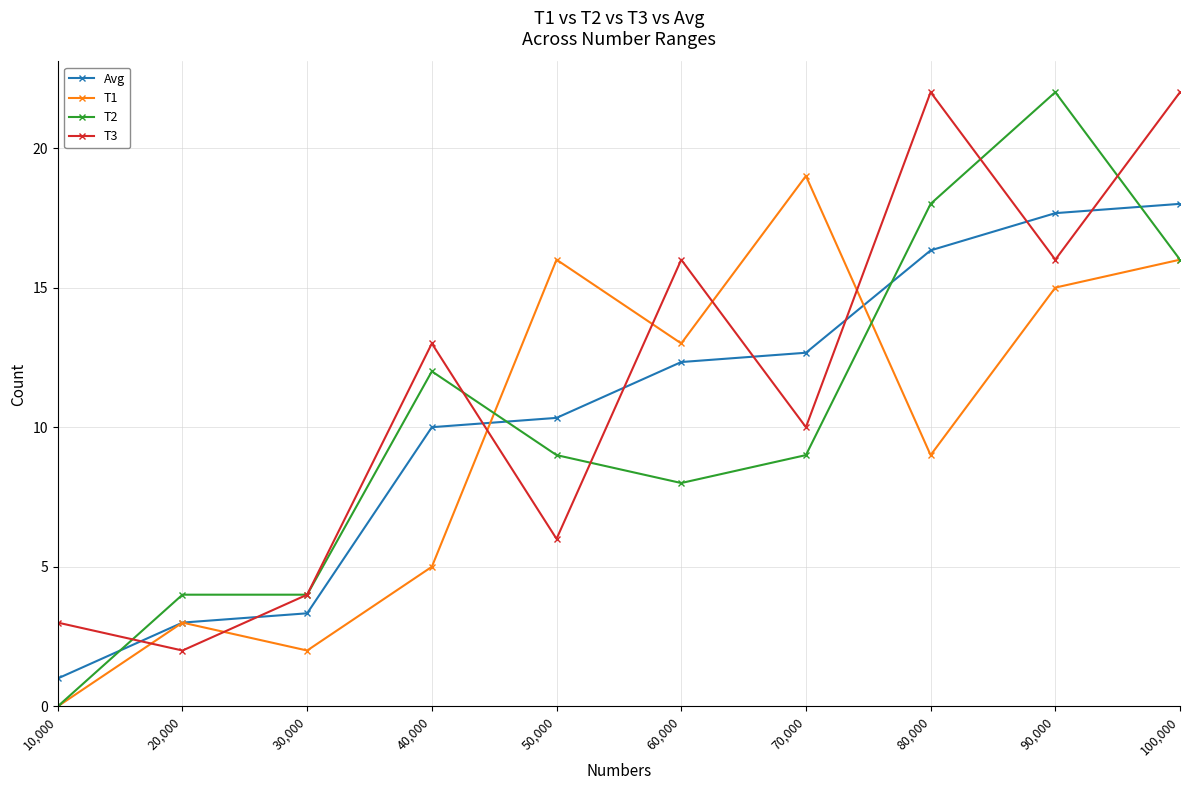

Read the T2 value at 70,000.

9.0